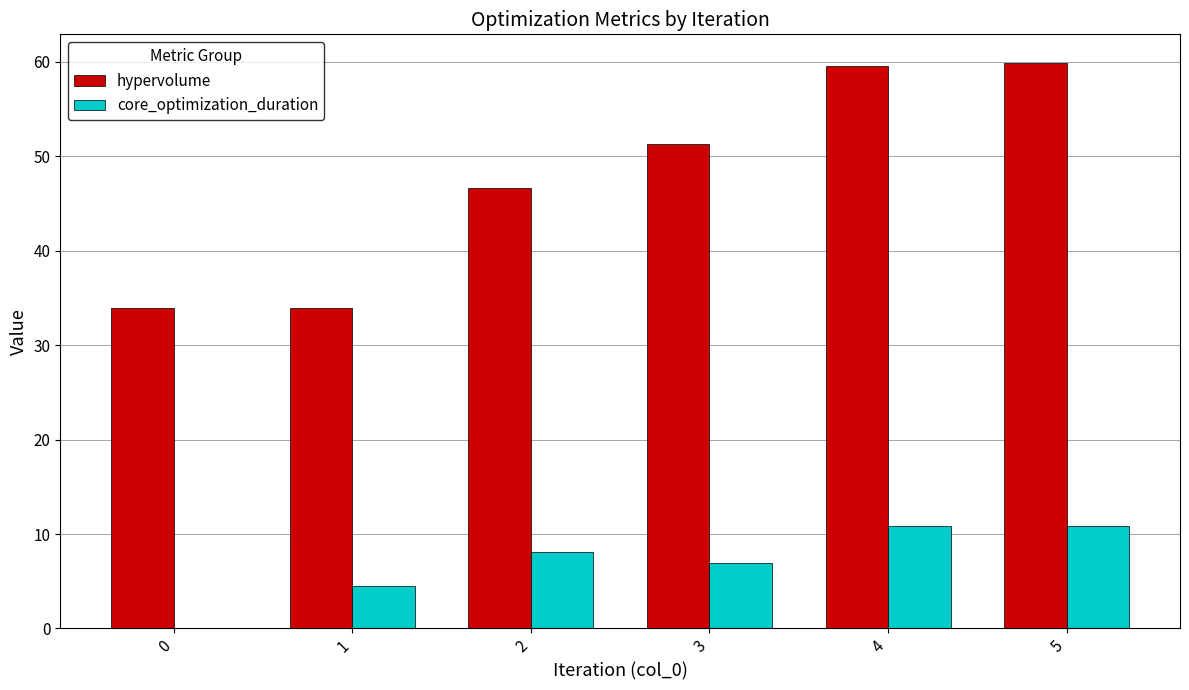

What is the average value of the hypervolume series?

47.5